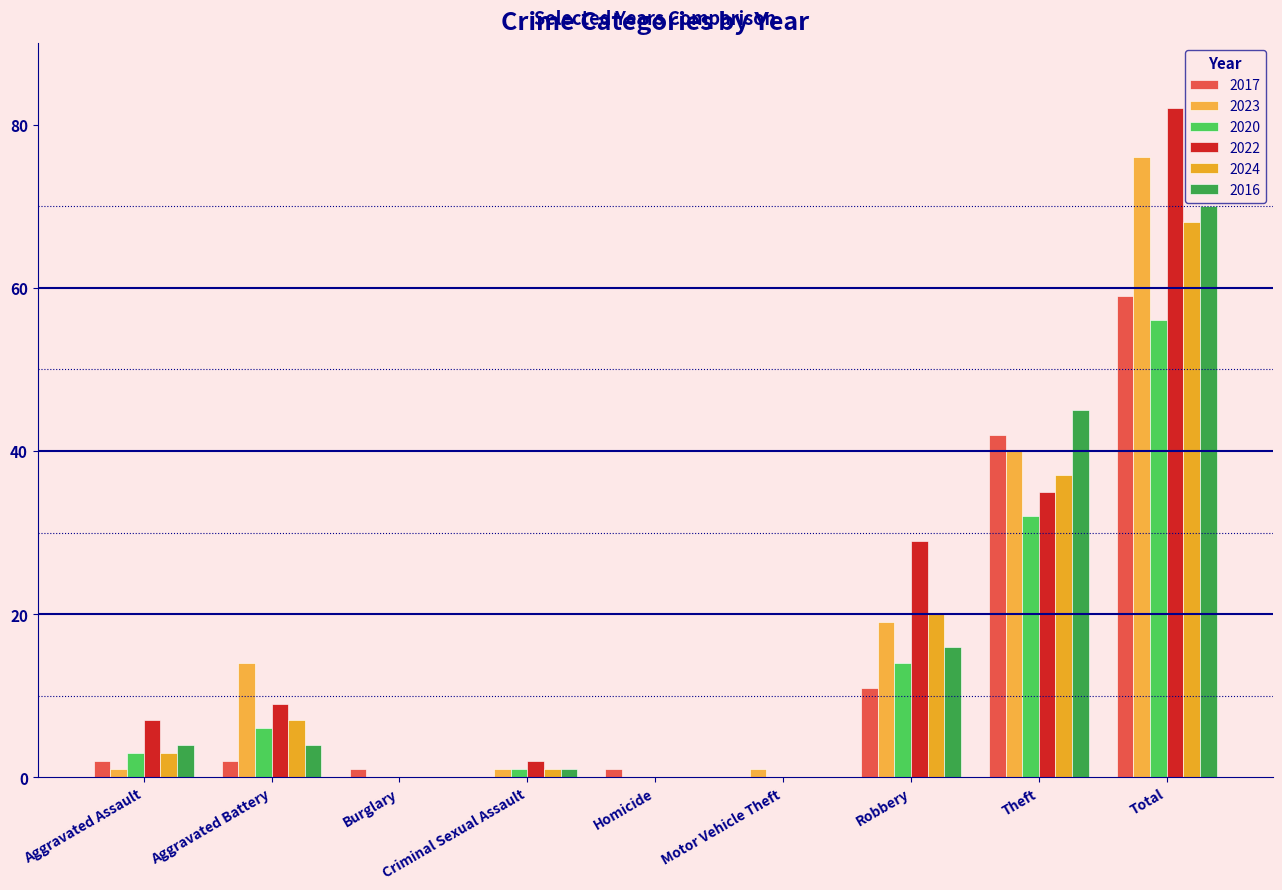

Does the chart contain stacked bars?

No